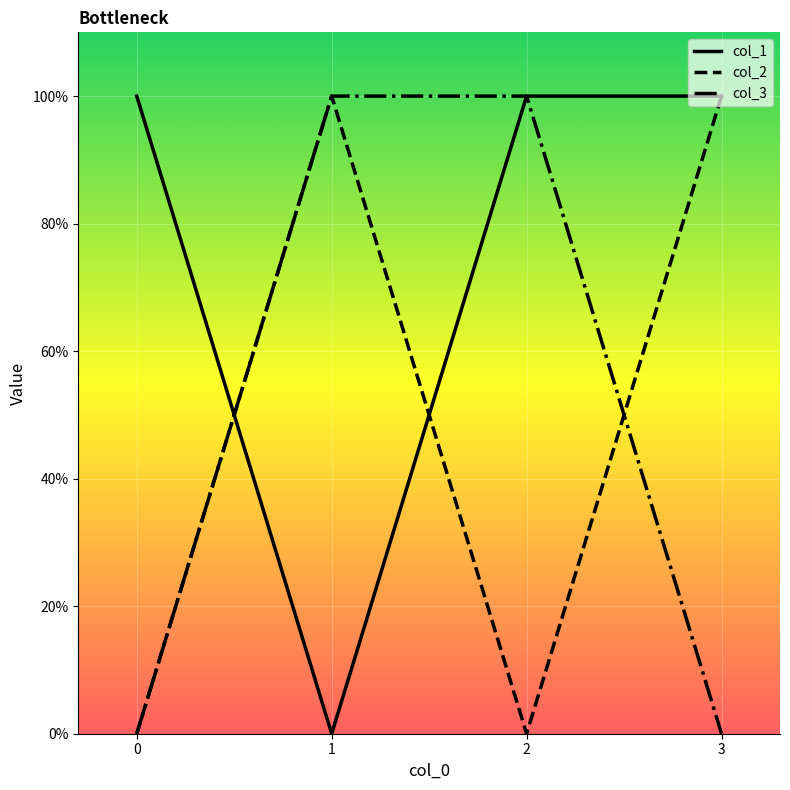

Between 3 and 1, which is larger?

3